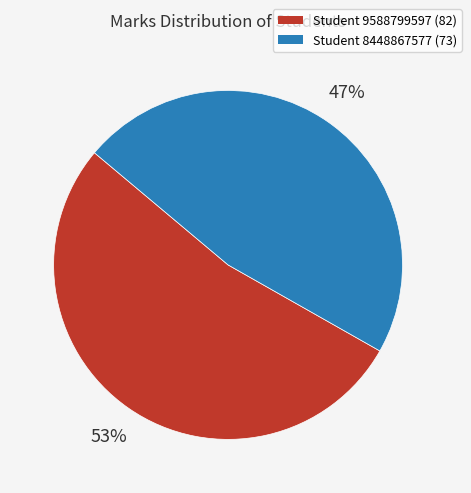

To the nearest percent, what is the combined percentage of Student 8448867577 and Student 9588799597?

100%